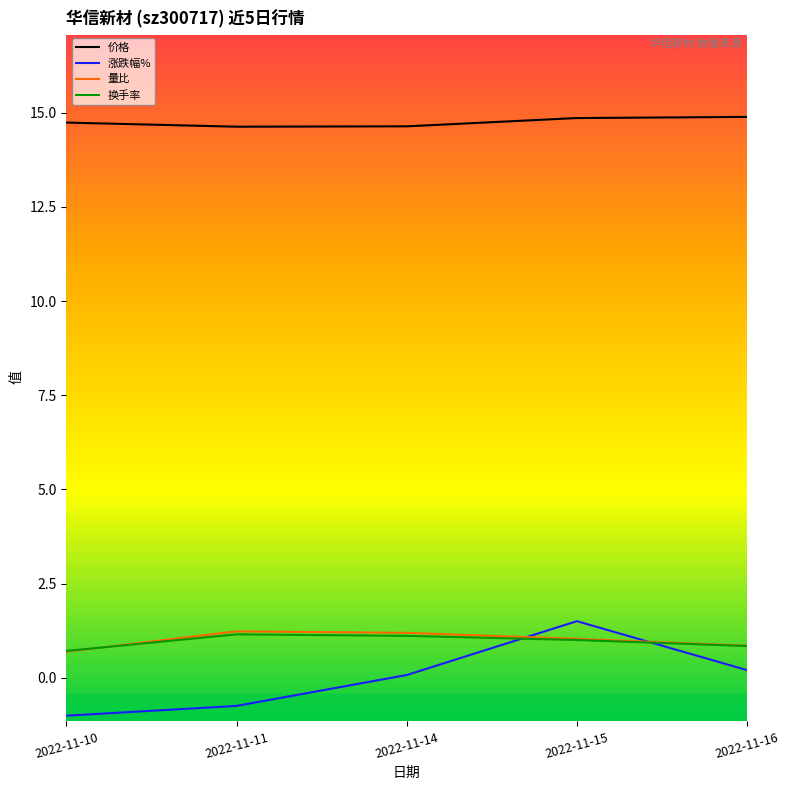

Reading left to right, what are all the values shown in this chart?

价格: 14.7	14.6	14.6	14.9	14.9
涨跌幅%: -1.0	-0.8	0.1	1.5	0.2
量比: 0.7	1.2	1.2	1.0	0.8
换手率: 0.7	1.1	1.1	1.0	0.8